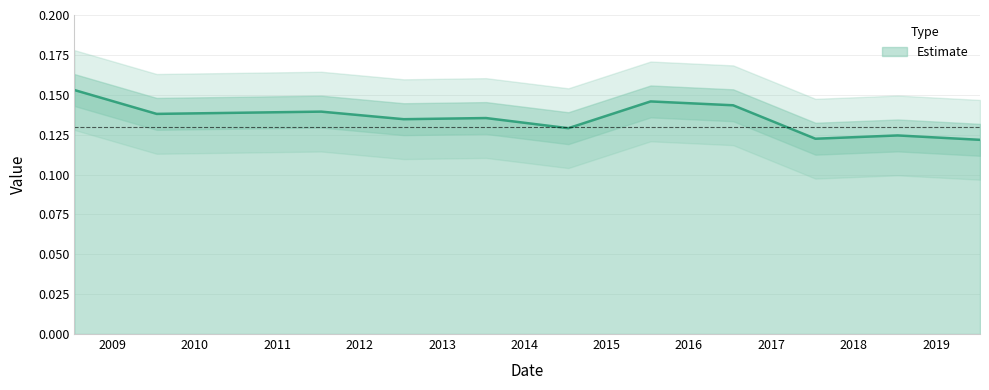

Is it true that the value at 2009-07-15 is 0.1?

False